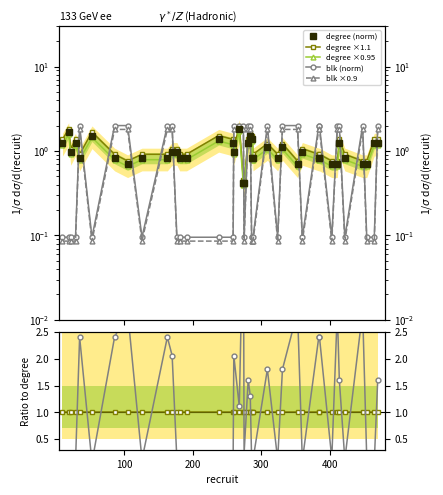

True or false: degree has a value of 1.5 at 287.

True